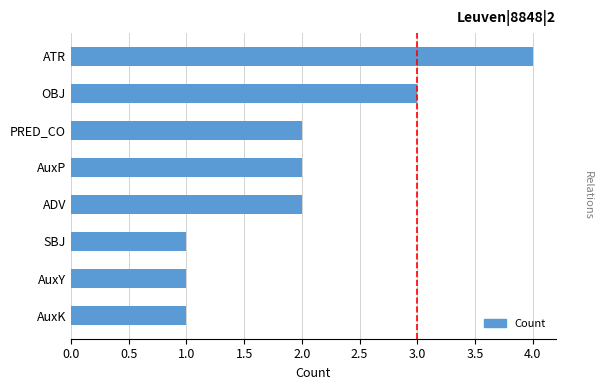

What is the ratio of the value at AuxP to the value at PRED_CO?

1.0